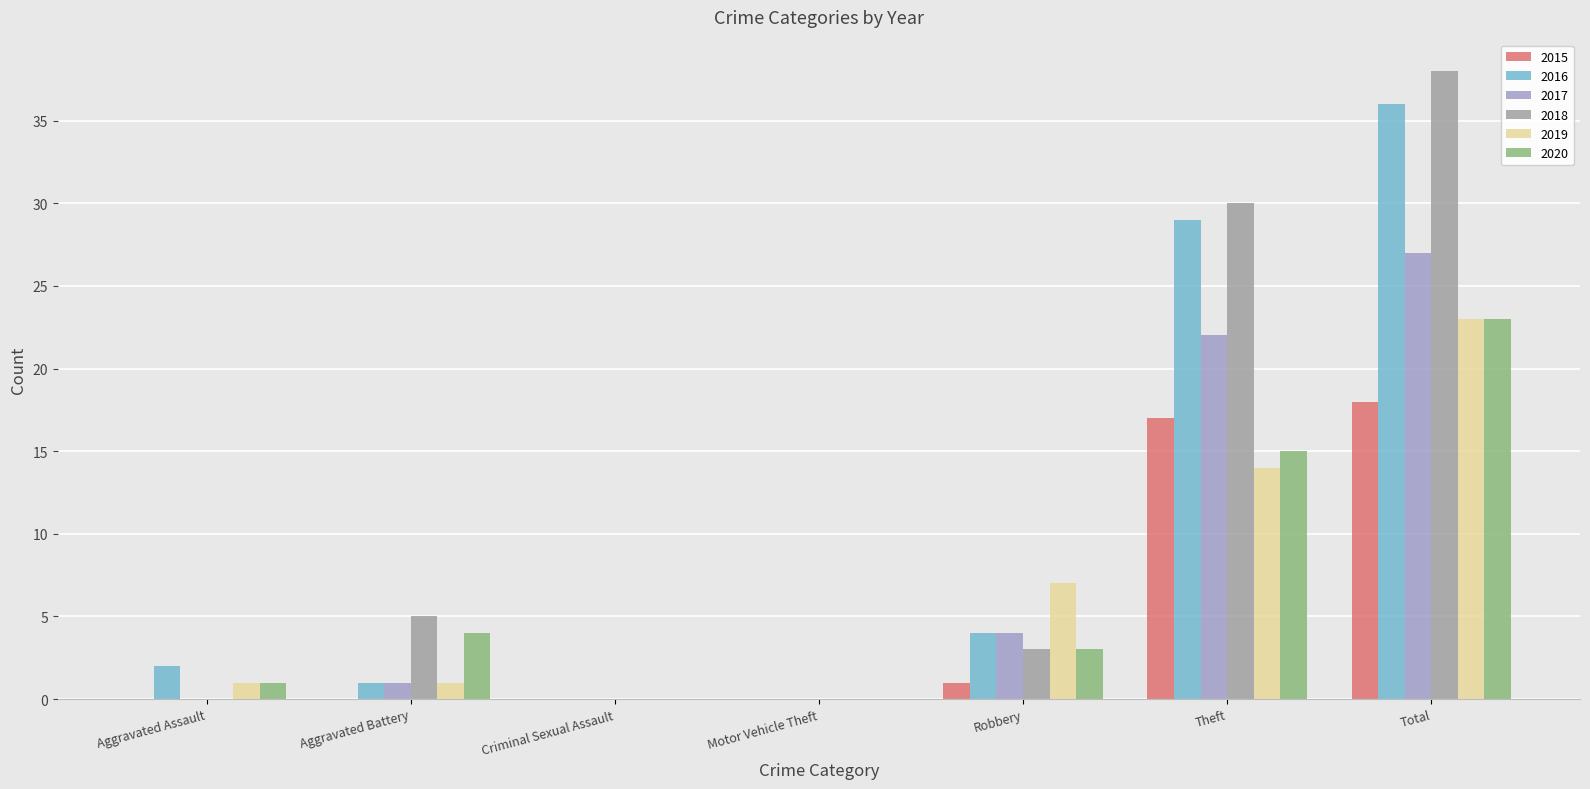

What is the spread (max minus min) of values at Total?

20